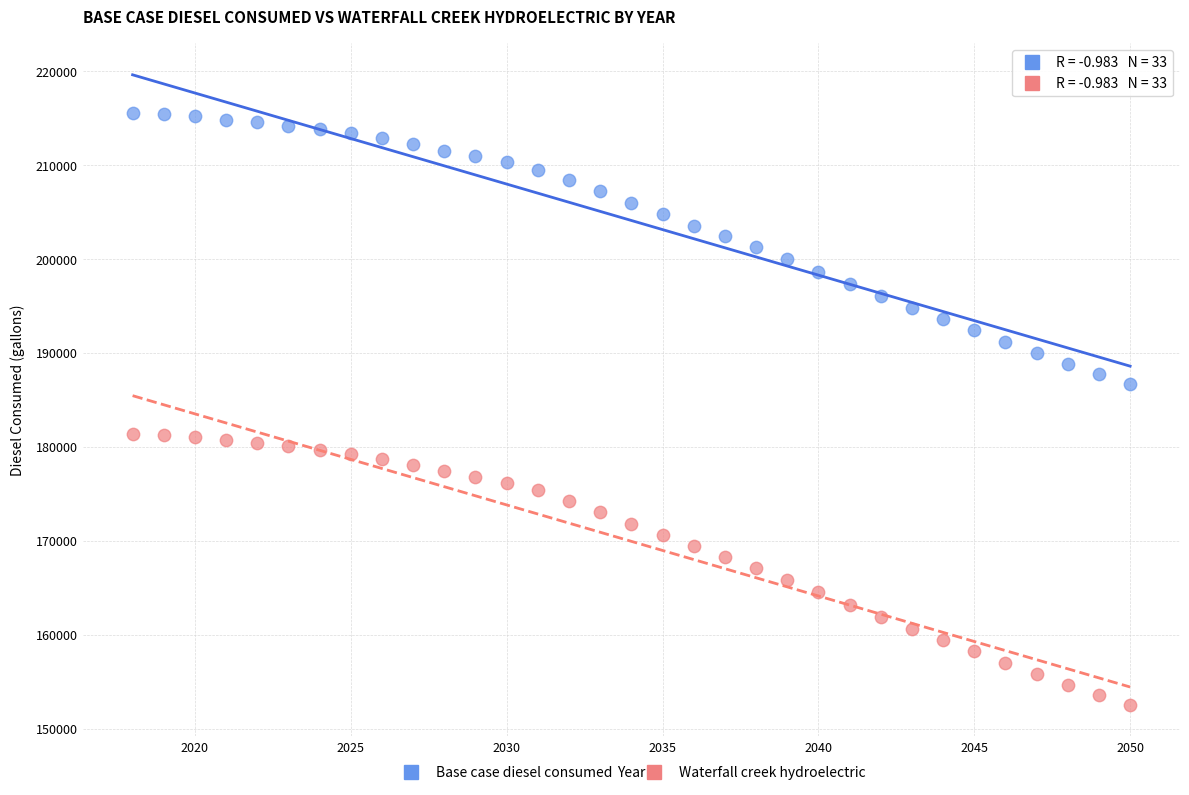

What are all the series names shown in the legend?

Base case diesel consumed, Waterfall creek hydroelectric